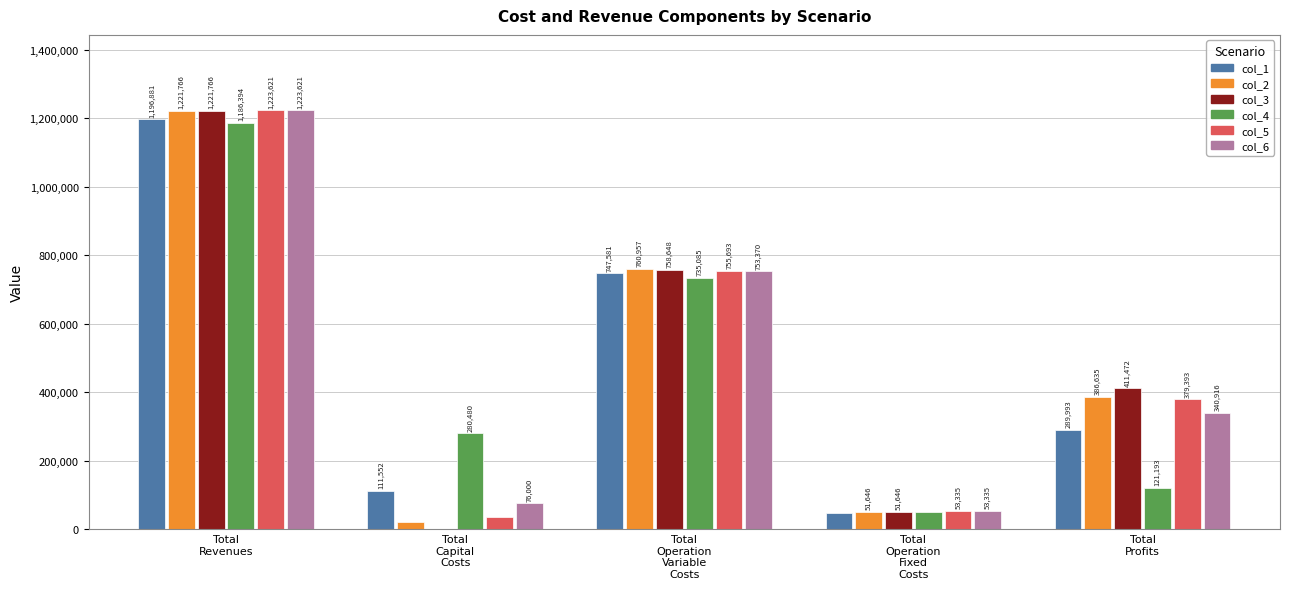

Between Total
Revenues and Total
Profits, which series saw the biggest shift?

col_4